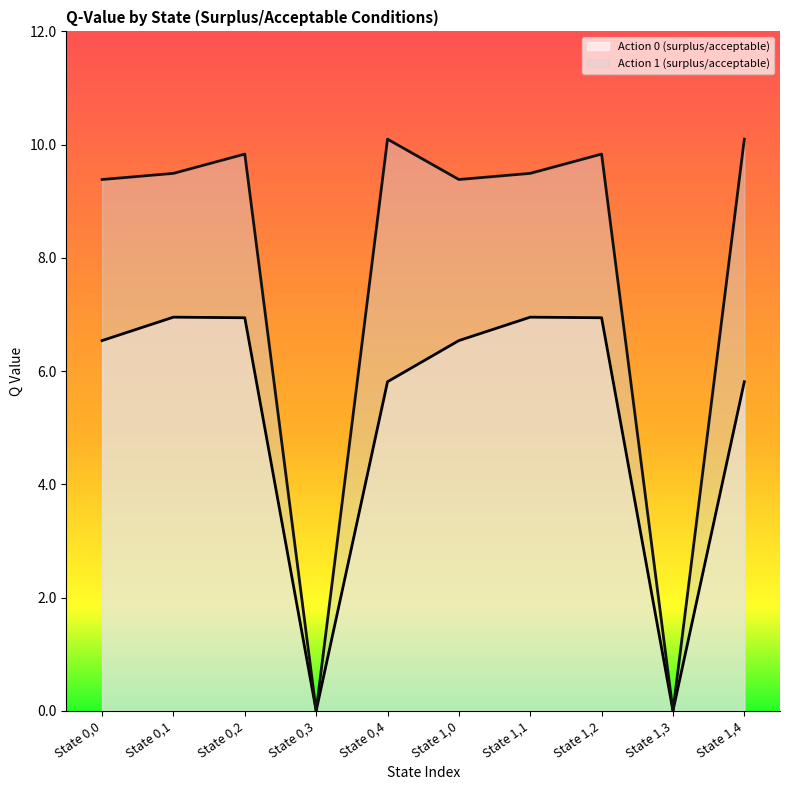

True or false: Action 0 (surplus/acceptable) and Action 1 (surplus/acceptable) cross at least once.

False